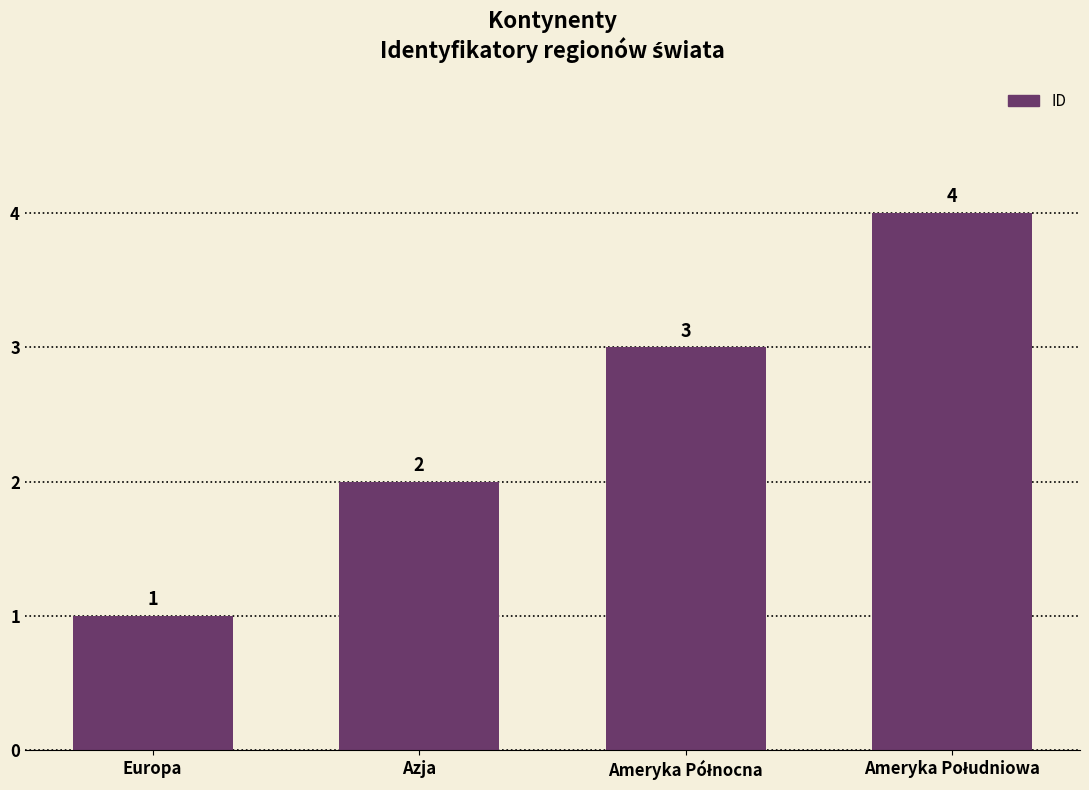

The chart shows a value of 2 at Europa. True or false?

False